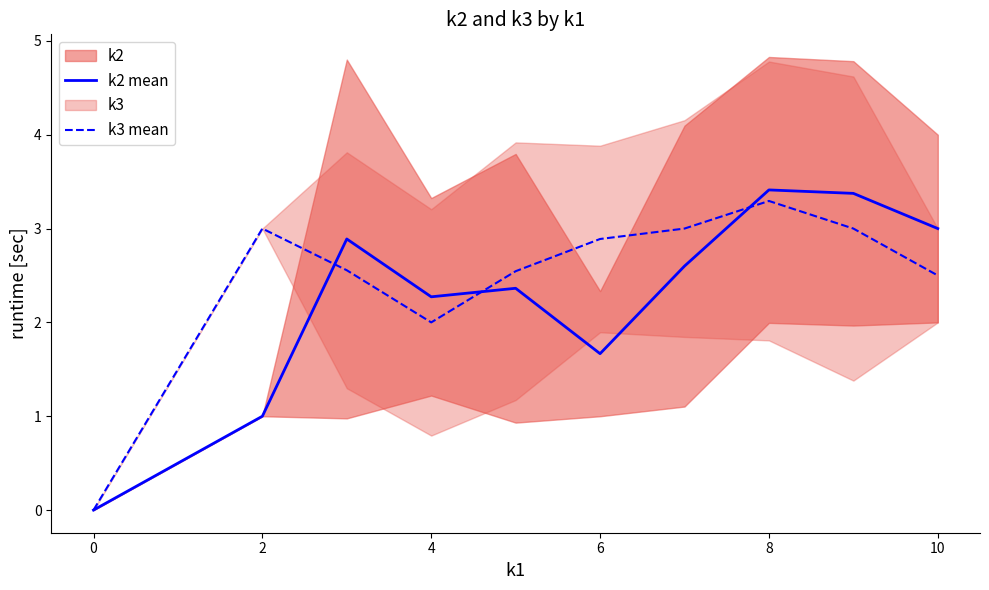

Which series ends up on top after the final intersection of k3 mean and k2 mean?

k2 mean